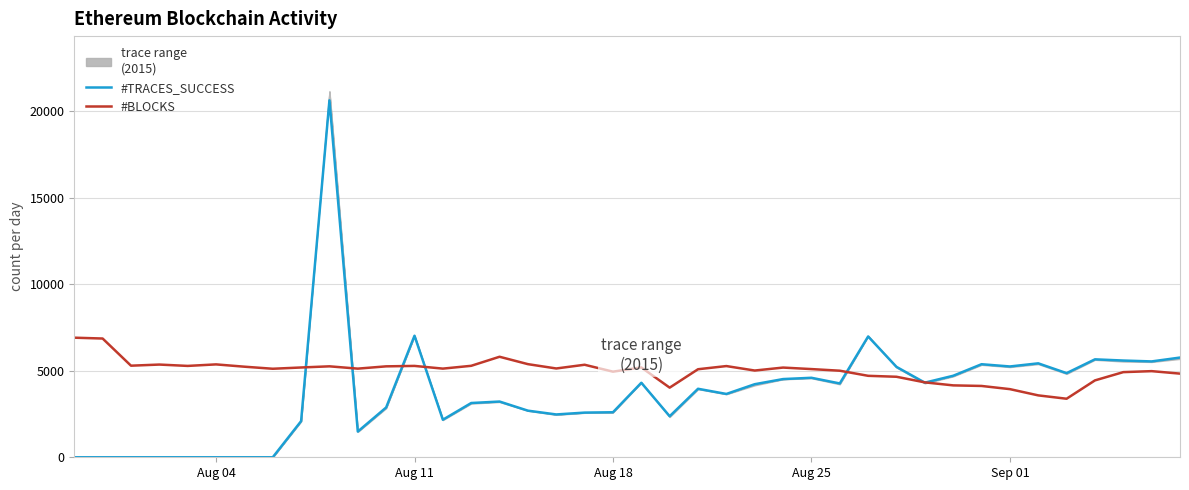

The #BLOCKS series shows 2797 at Aug 04. True or false?

False